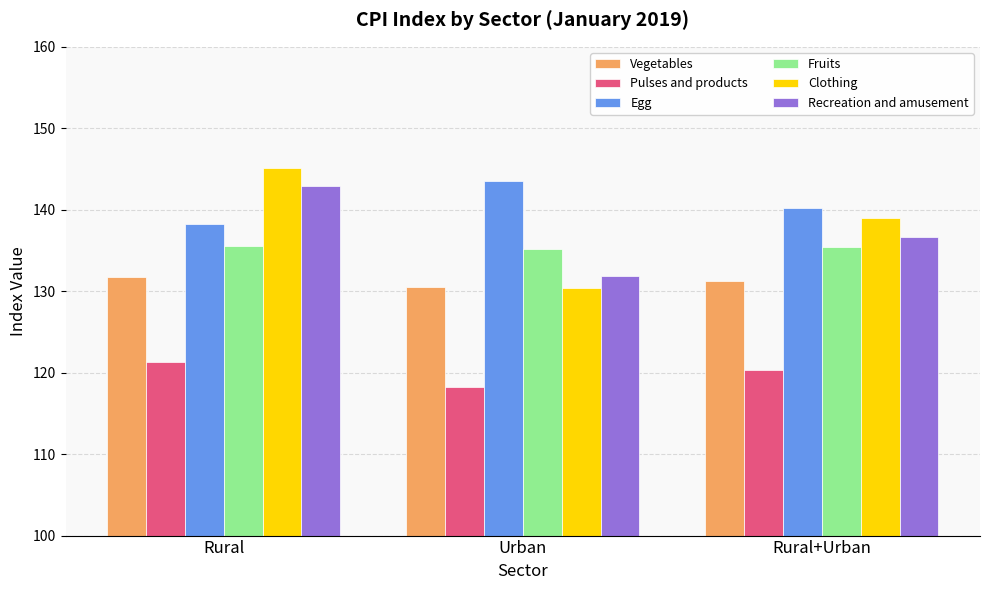

What are all the series names shown in the legend?

Vegetables, Pulses and products, Egg, Fruits, Clothing, Recreation and amusement